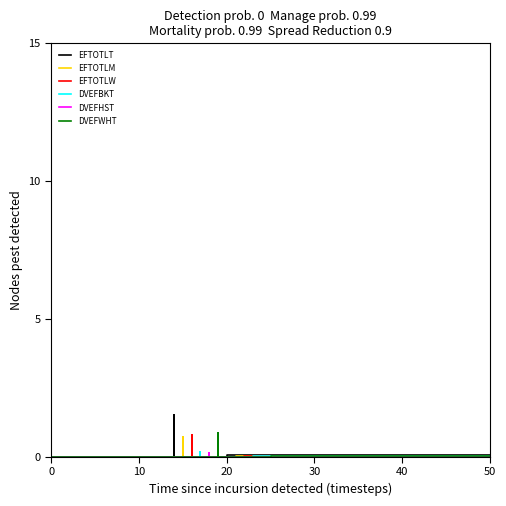

How many data points in DVEFBKT are above 0?

4